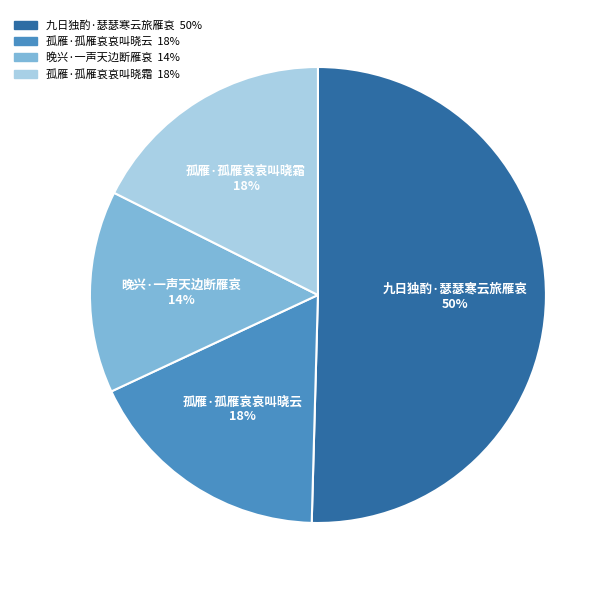

True or false: 孤雁·孤雁哀哀叫晓云 accounts for 18% of the total.

True